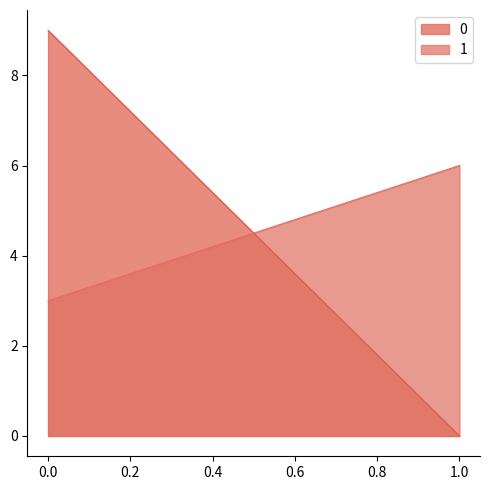

The value of 1 at 0 is 3. True or false?

True